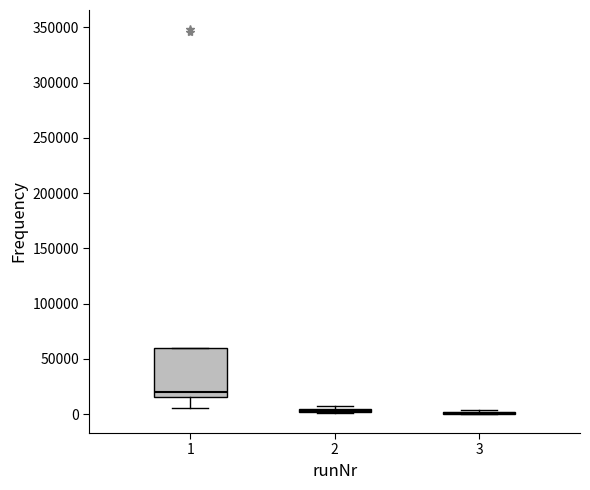

Which box is the tallest, from its lower edge to its upper edge?

1